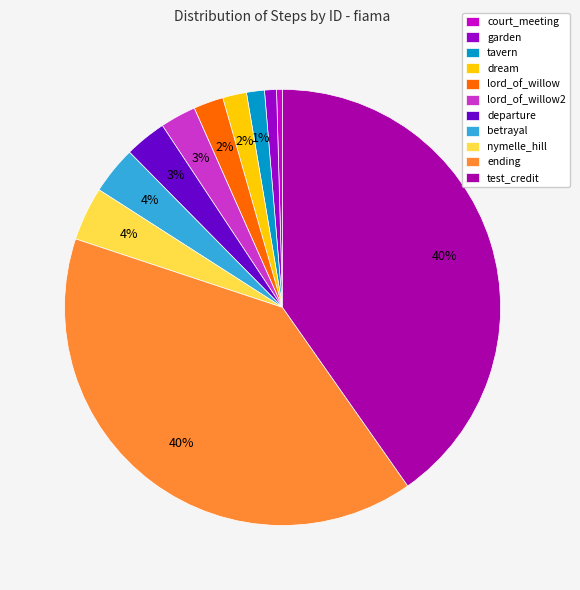

What percentage do court_meeting and garden together represent?

1.3%